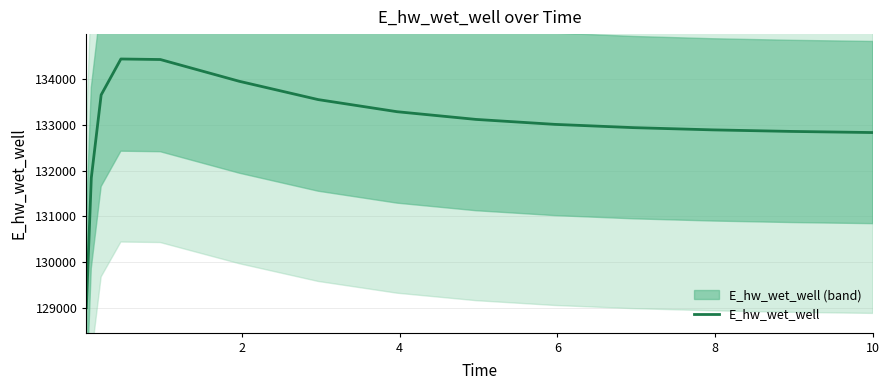

What is the maximum value for E_hw_wet_well?

134441.7